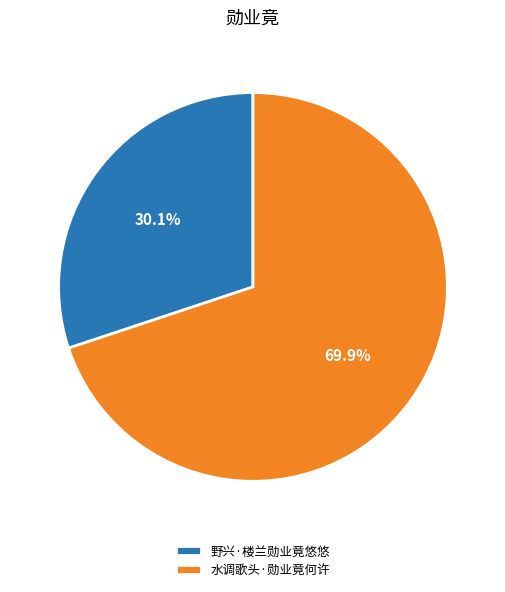

To the nearest percent, what percentage of the pie is 野兴·楼兰勋业竟悠悠?

30%